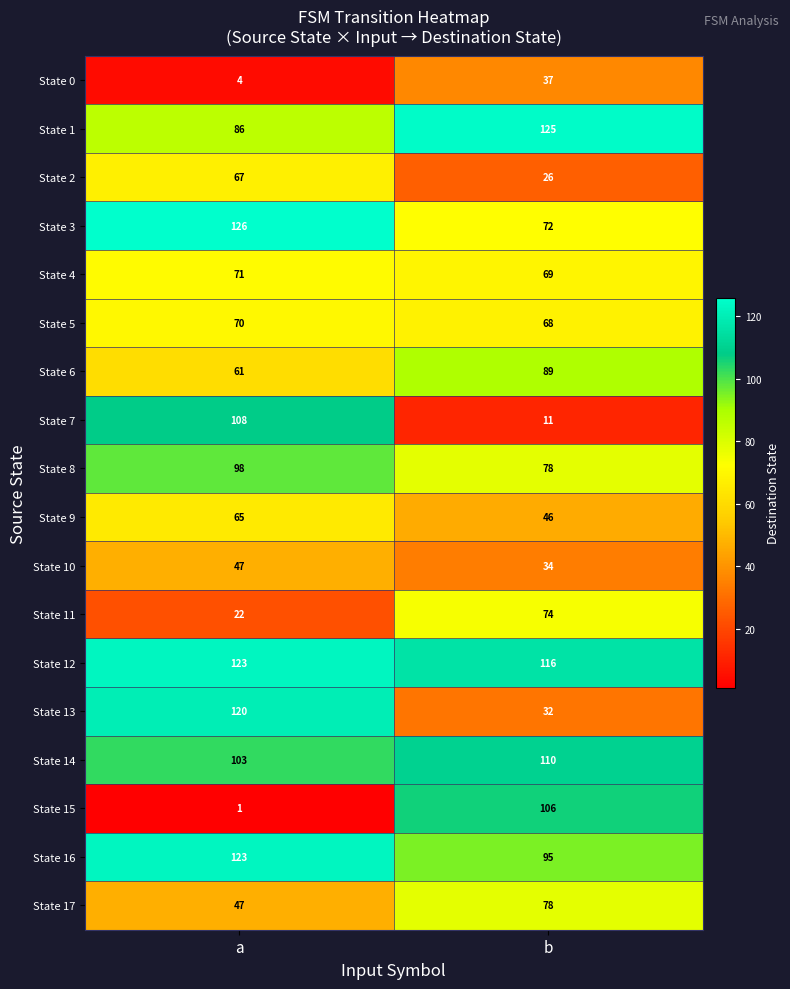

Read the State 7 value at a.

108